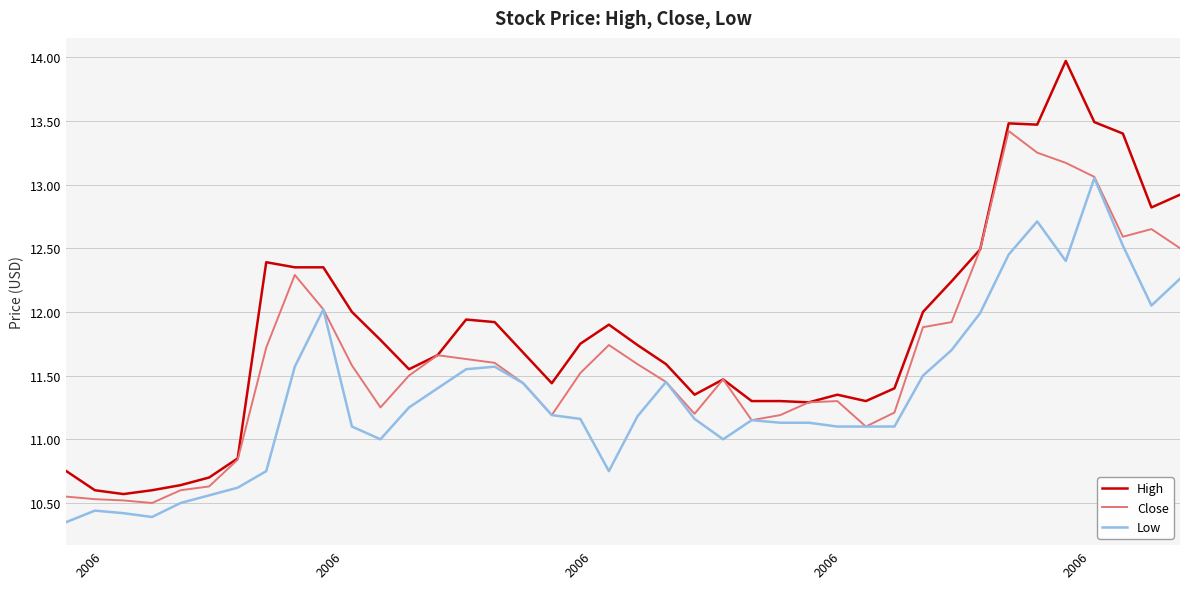

Which series has the largest total across all categories?

High